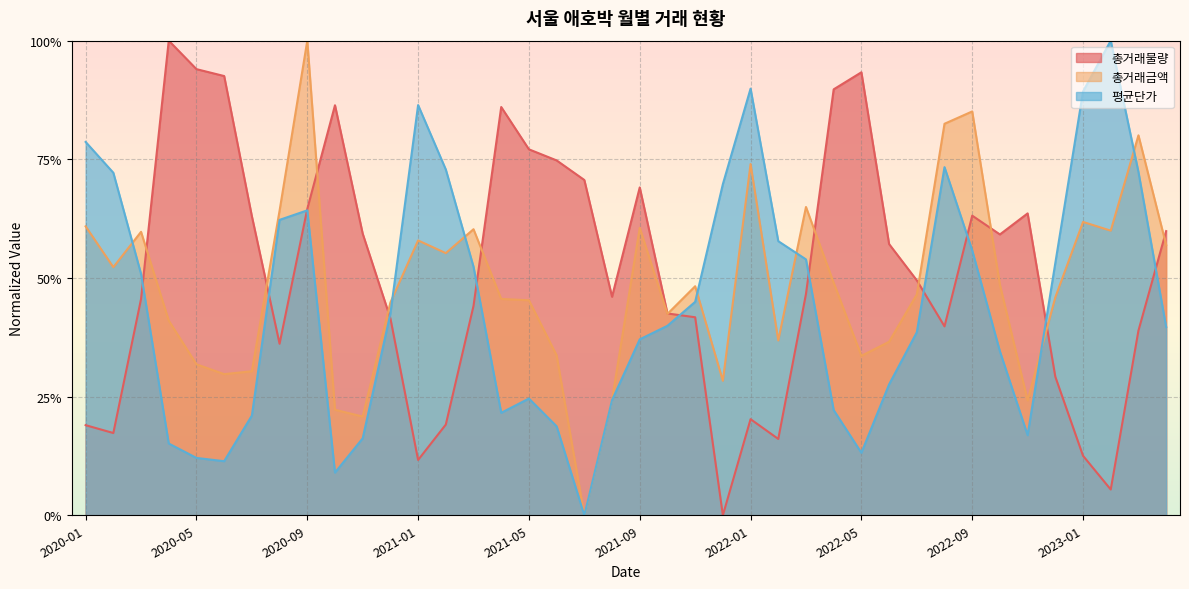

At how many categories does at least one series exceed 0?

40